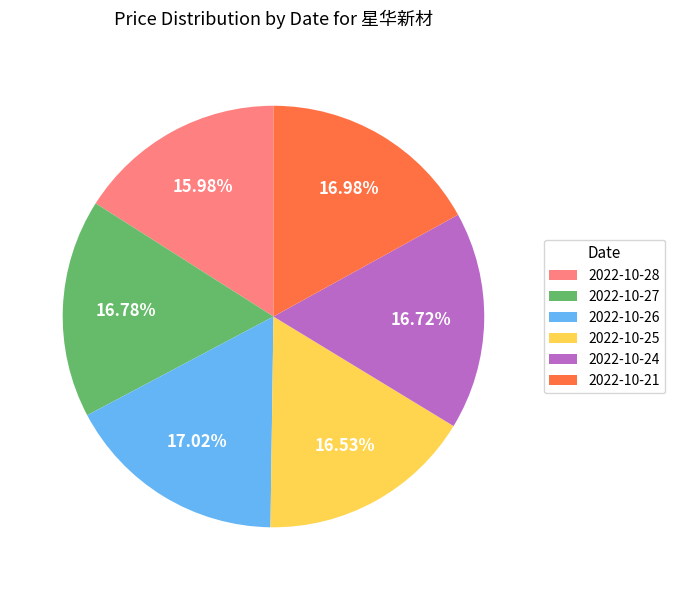

To the nearest percent, what is the difference between the largest and smallest slice percentages?

1%